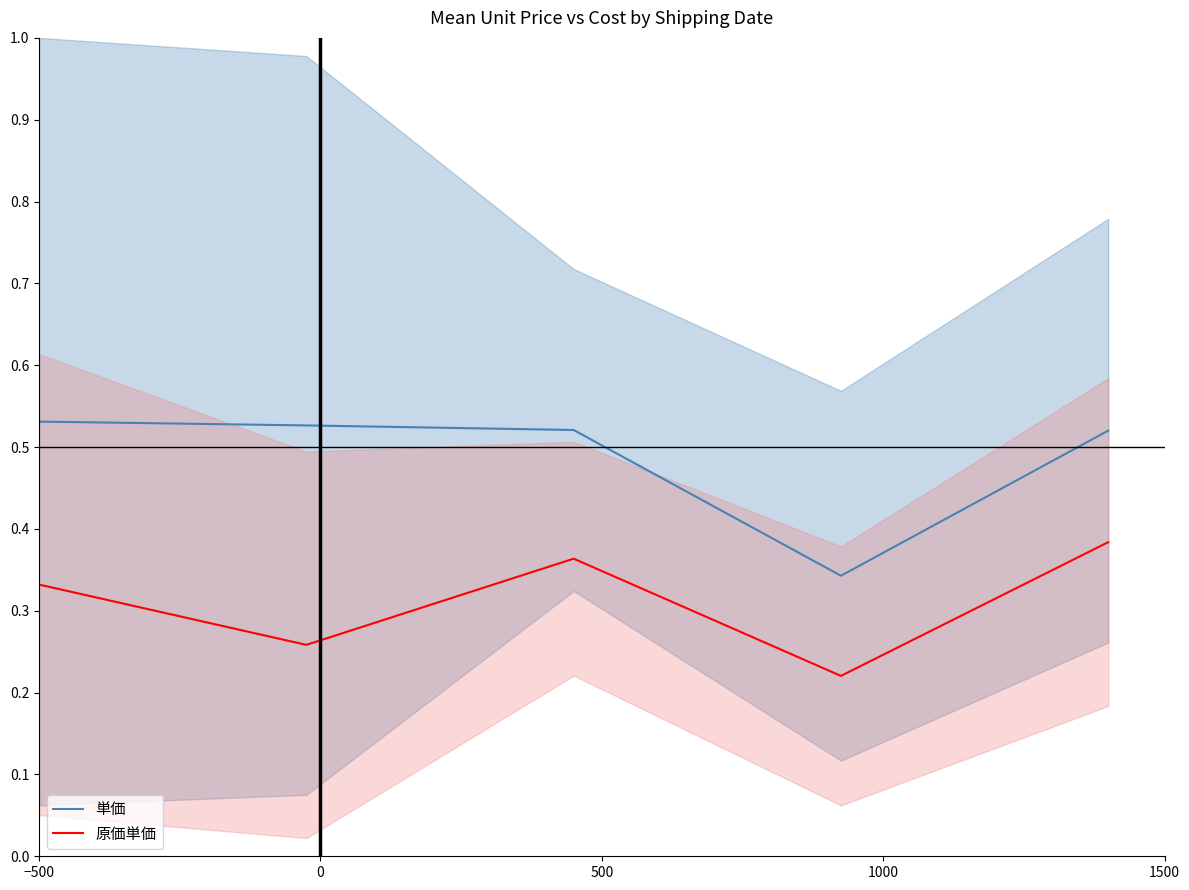

True or false: 原価単価 and 単価 cross at least once.

False